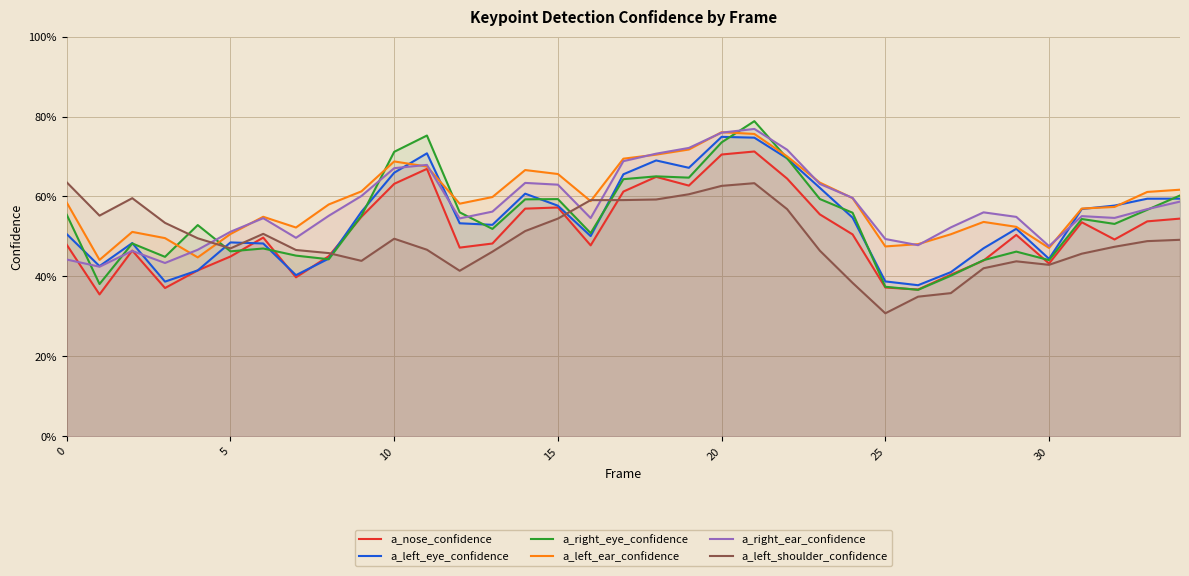

At which category is the sum across all series the highest?

21